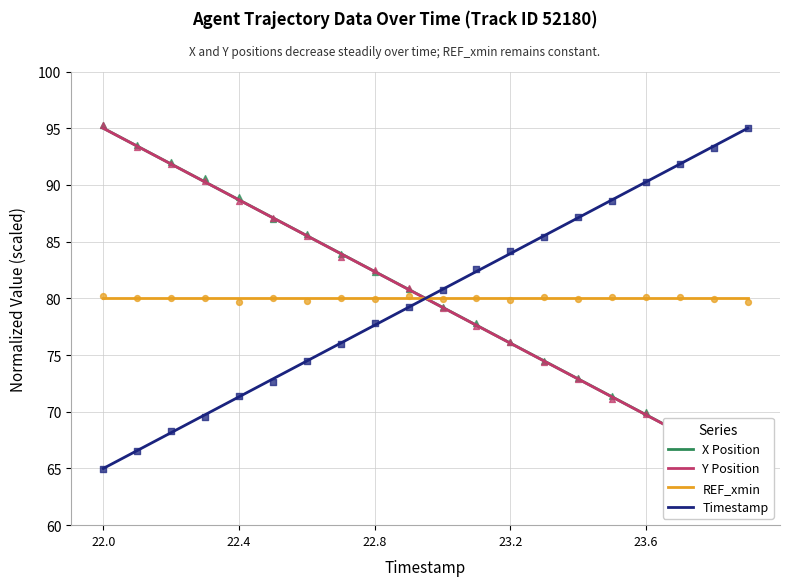

Which series contains the lowest Y value?

Y